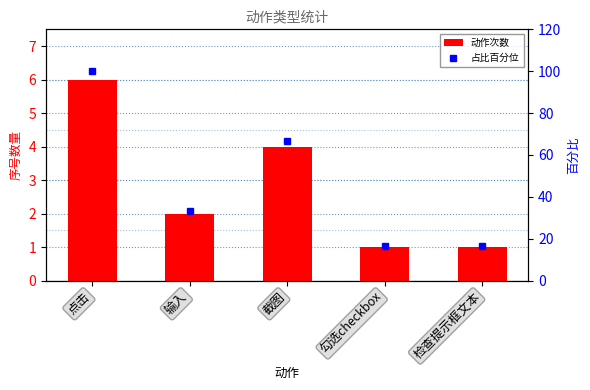

Which series has the largest total across all categories?

占比百分位